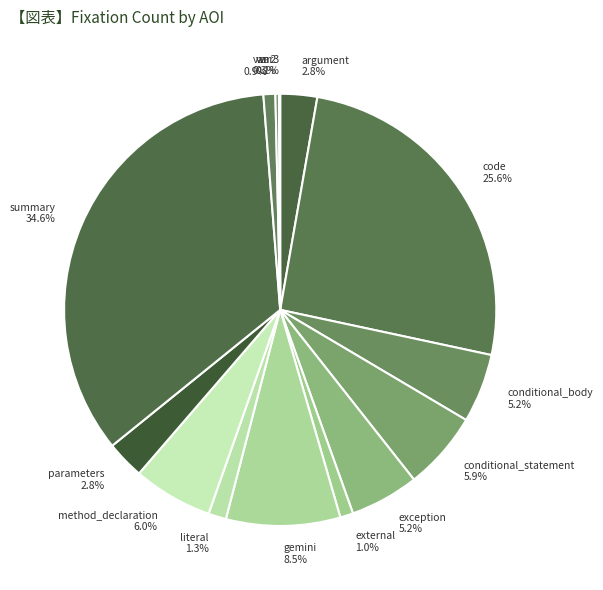

Which has a higher value, conditional_body 5.2% or var 0.9%?

conditional_body 5.2%